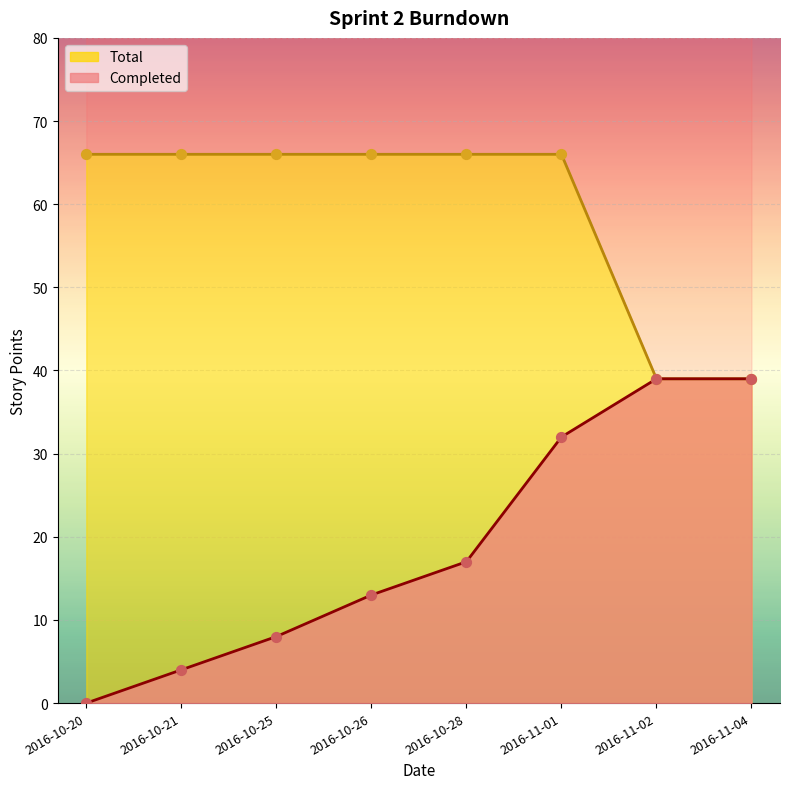

Which series has the largest total across all categories?

Total